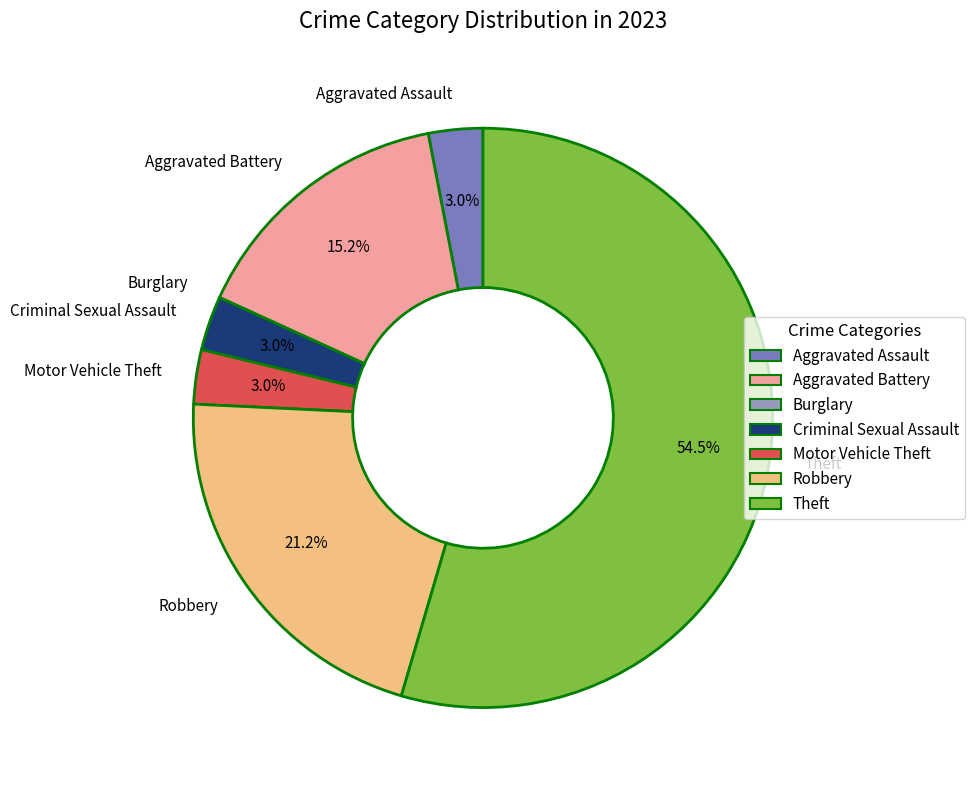

Is Theft the majority of the pie?

Yes